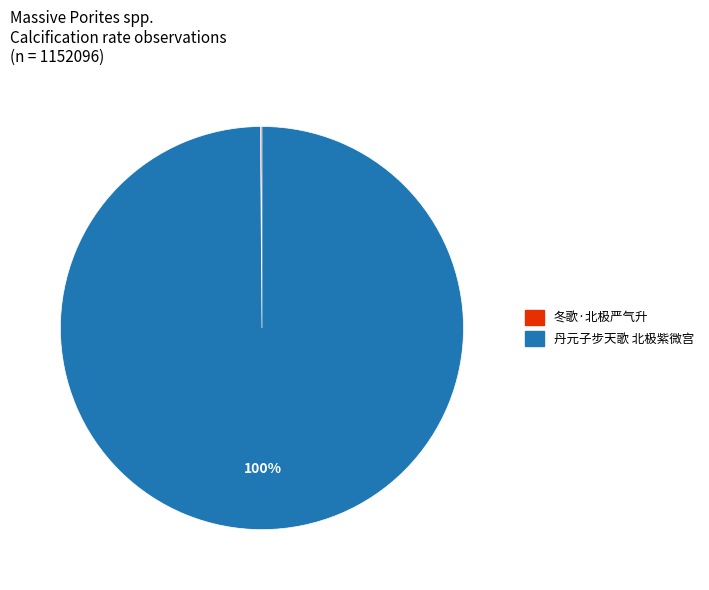

To the nearest percent, what is the average slice percentage?

50%